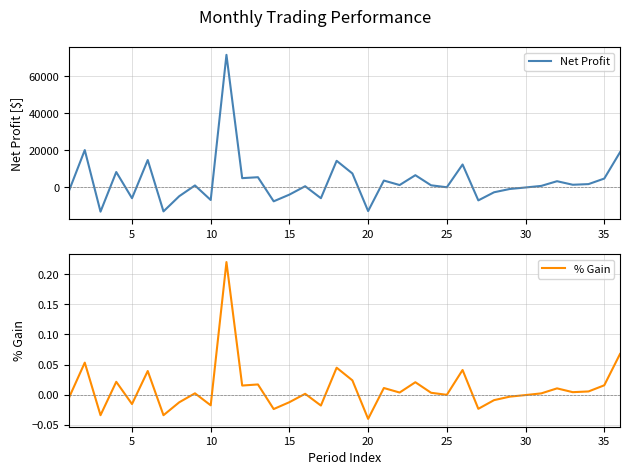

How many interior local valleys does the Net Profit series have?

12